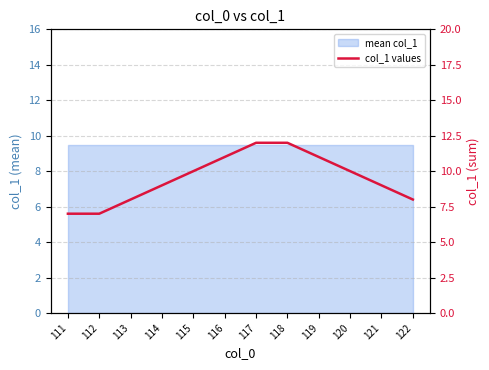

What is the approximate value at 111?

7